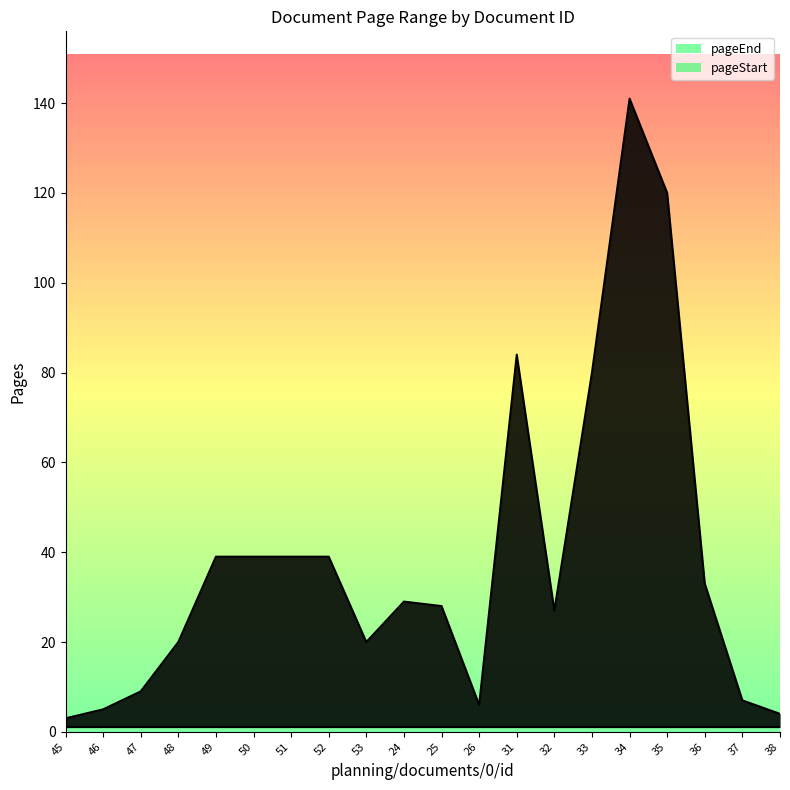

At which label does pageEnd_line first exceed 29?

49